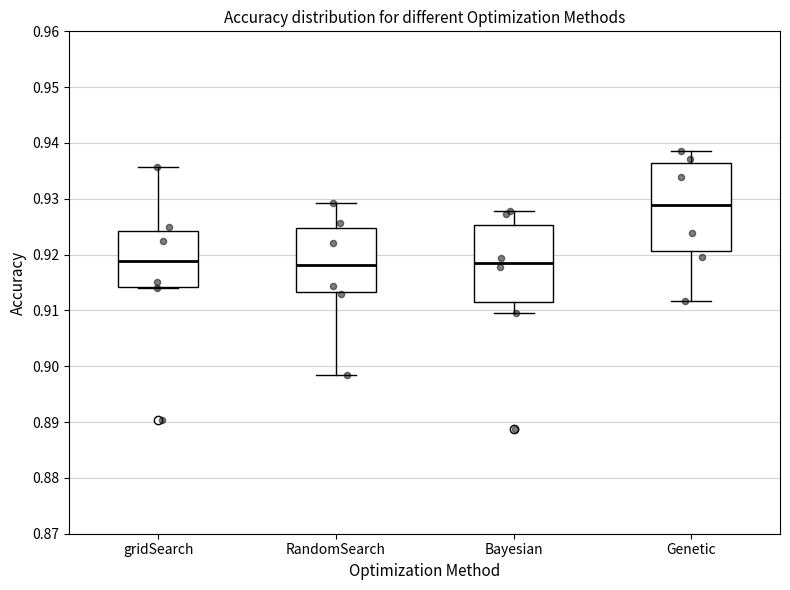

Reading left to right, transcribe this box plot: for each box, give where its median line is, the range the box spans, and where its two whiskers end, as read against the y-axis. The values are not printed on the chart, so give them approximately, as read against the axis.

gridSearch: median 0.919, box 0.914 to 0.924, whiskers 0.914 to 0.936
RandomSearch: median 0.918, box 0.913 to 0.925, whiskers 0.898 to 0.929
Bayesian: median 0.919, box 0.912 to 0.925, whiskers 0.910 to 0.928
Genetic: median 0.929, box 0.921 to 0.936, whiskers 0.912 to 0.939